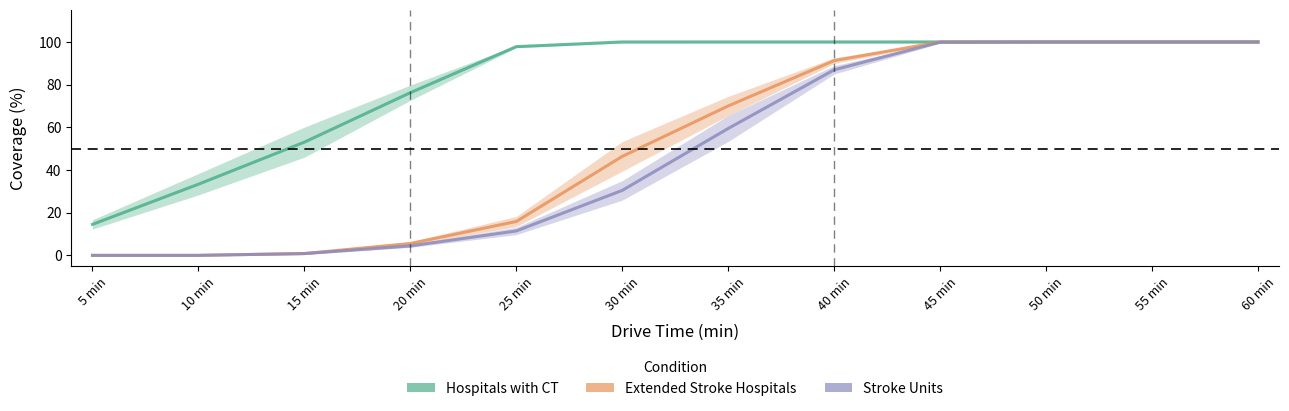

What is the difference between the highest and lowest values at 15 min?

52.2